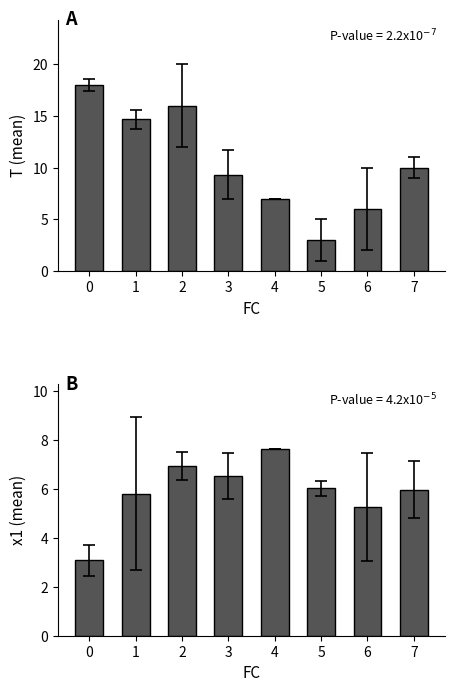

What is the value of the x1 bar at the 3rd from the left?

6.9